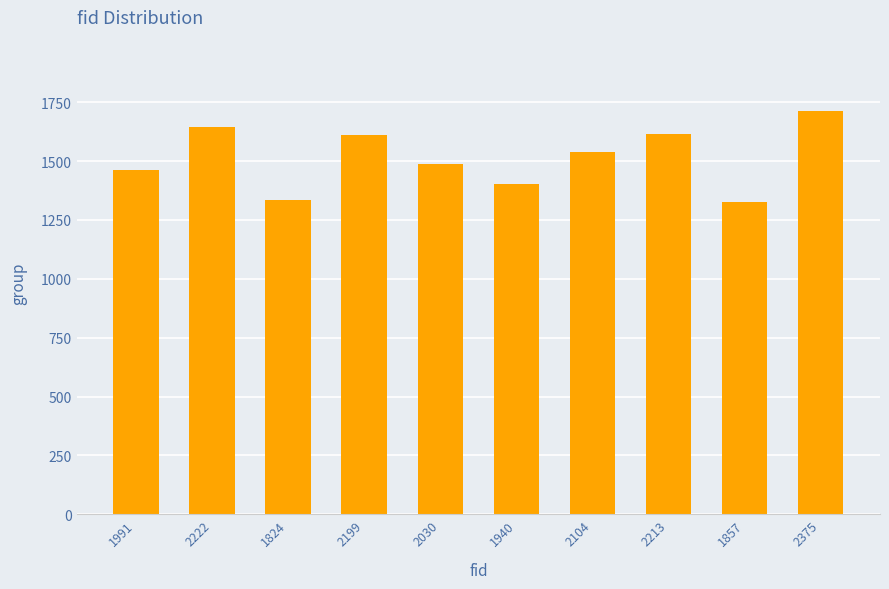

Count the number of data series in this chart.

1